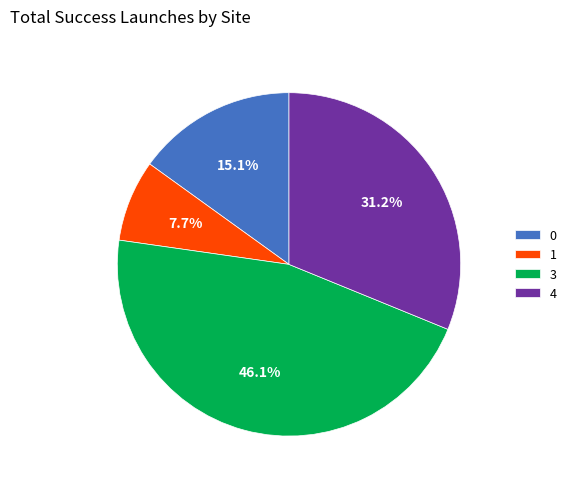

What portion of the pie excludes 4?

68.8%